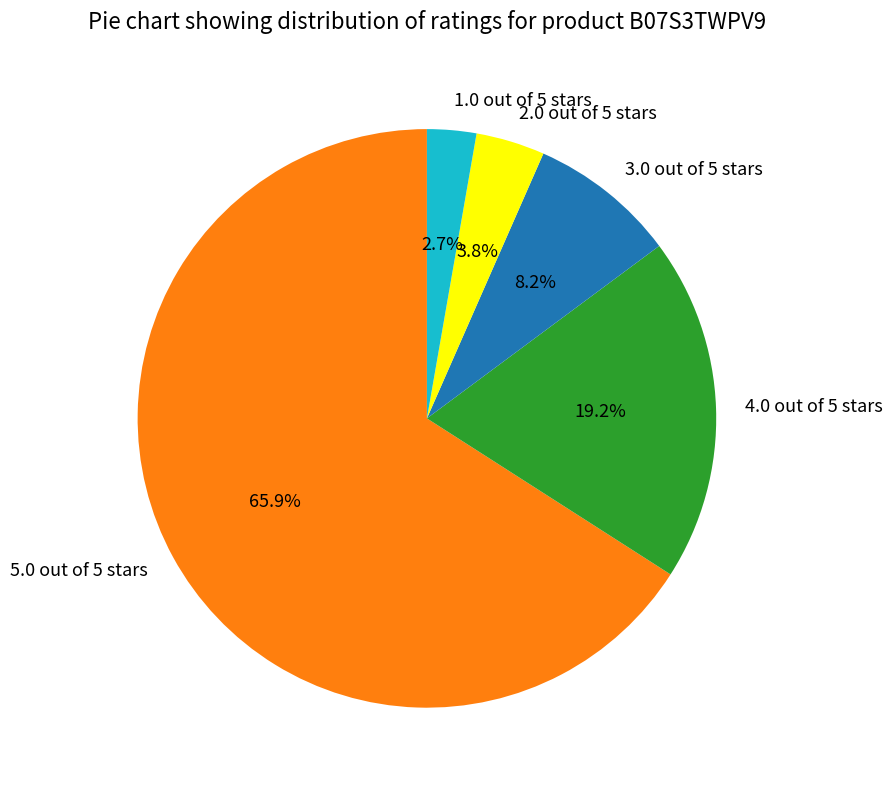

True or false: 2.0 out of 5 stars accounts for 4% of the total.

True